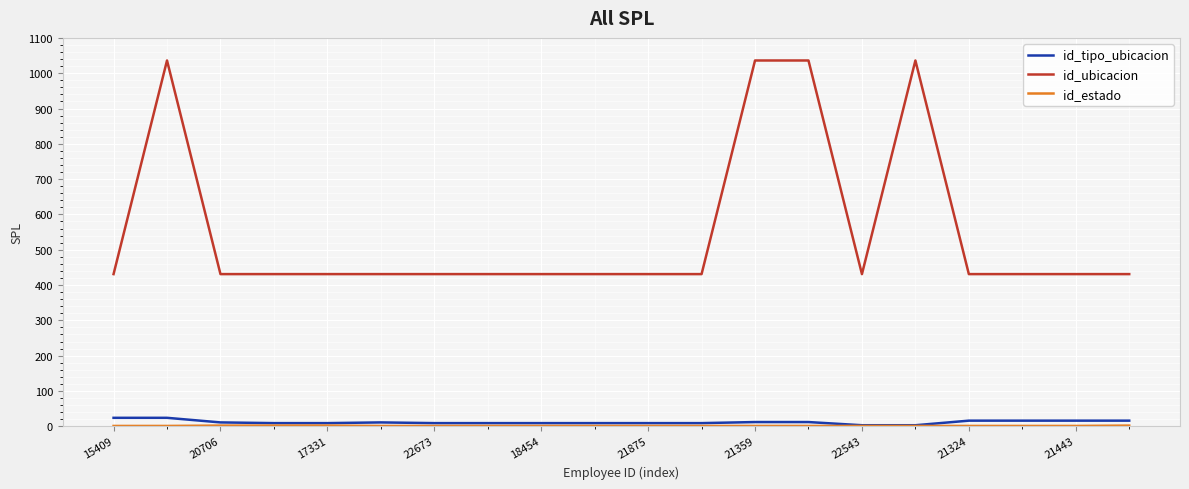

True or false: id_tipo_ubicacion and id_ubicacion cross at least once.

False